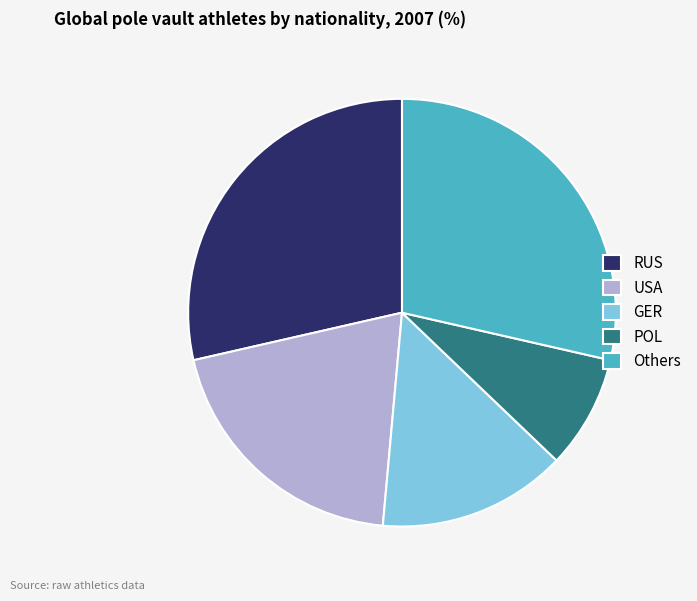

Which slice is the smallest?

POL